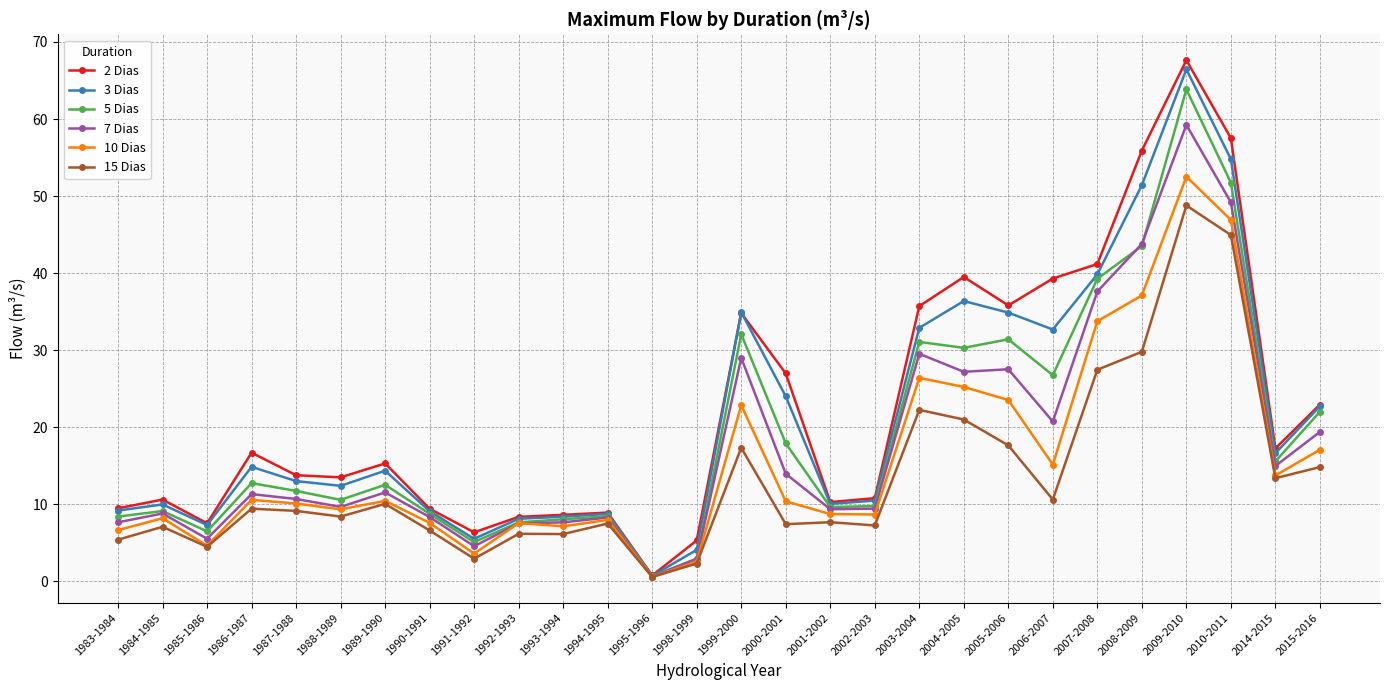

What is the difference between the 3 Dias values at 1986-1987 and 2009-2010?

51.6